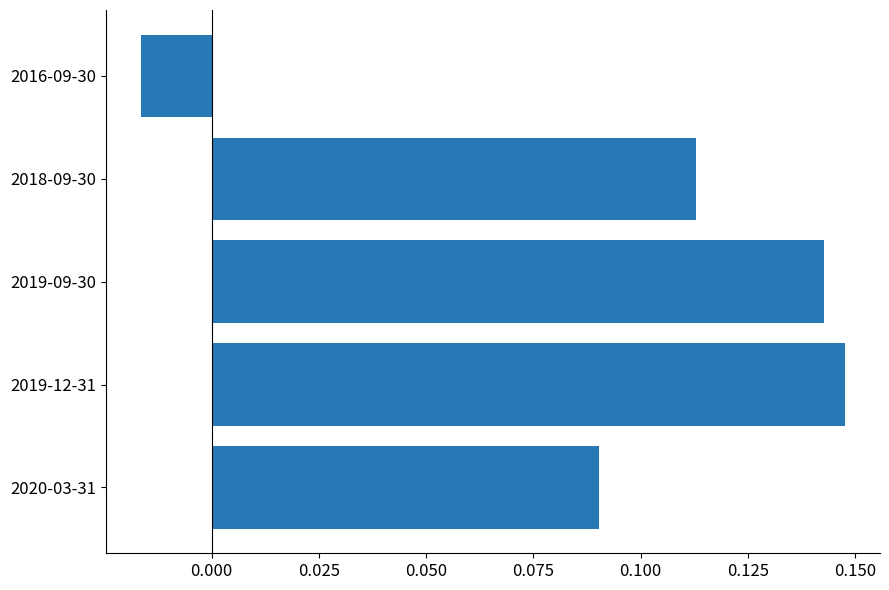

How many values are below 0?

1